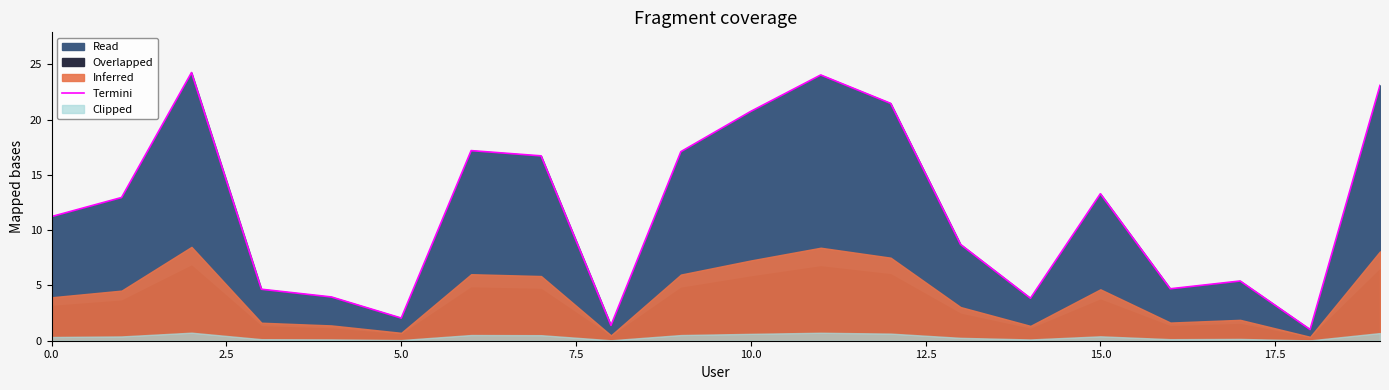

True or false: the data has more than 1 interior local peaks.

True